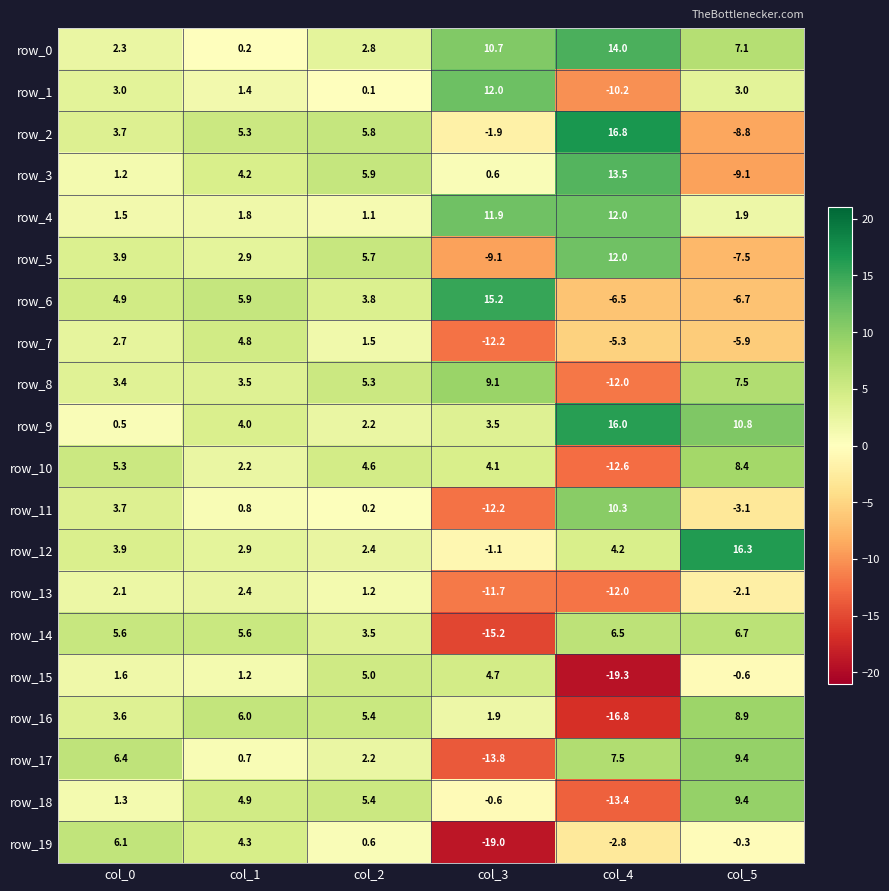

List the labels in order of row_3 value, largest first.

col_4, col_2, col_1, col_0, col_3, col_5